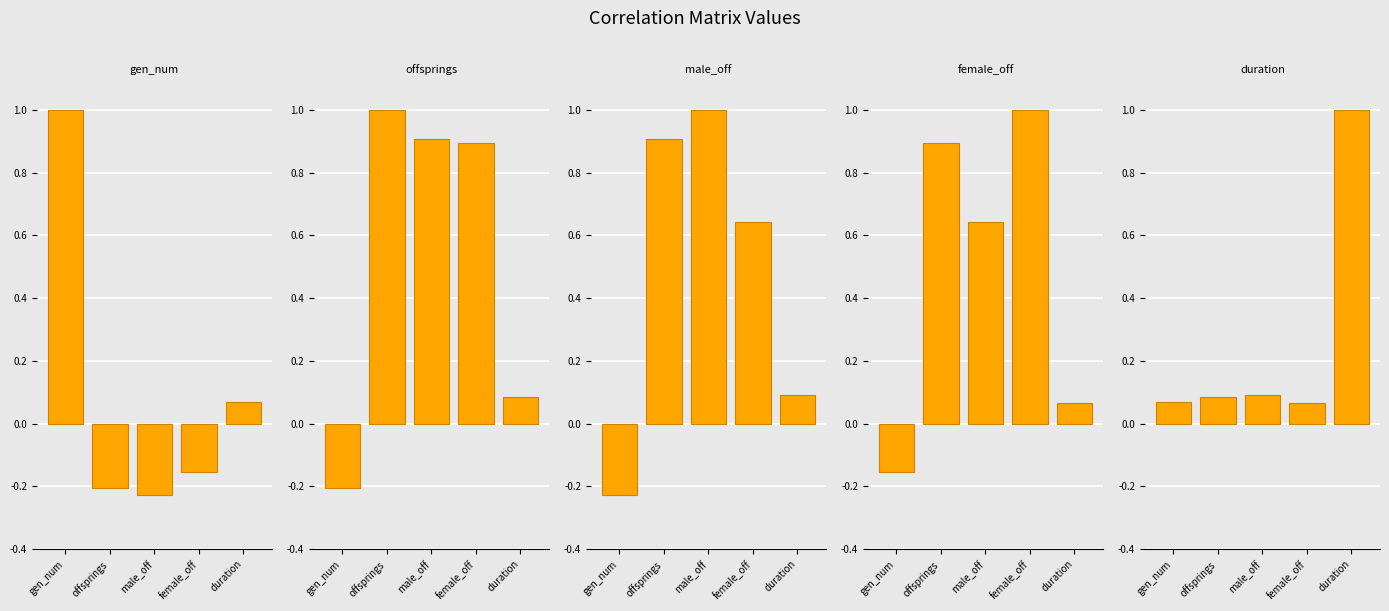

The duration series shows 0.2 at male_off. True or false?

False